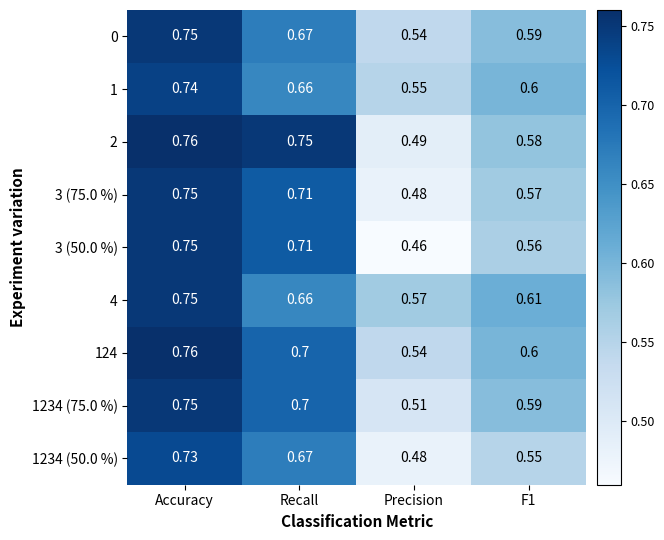

At which category does the chart reach its minimum across all series?

Precision